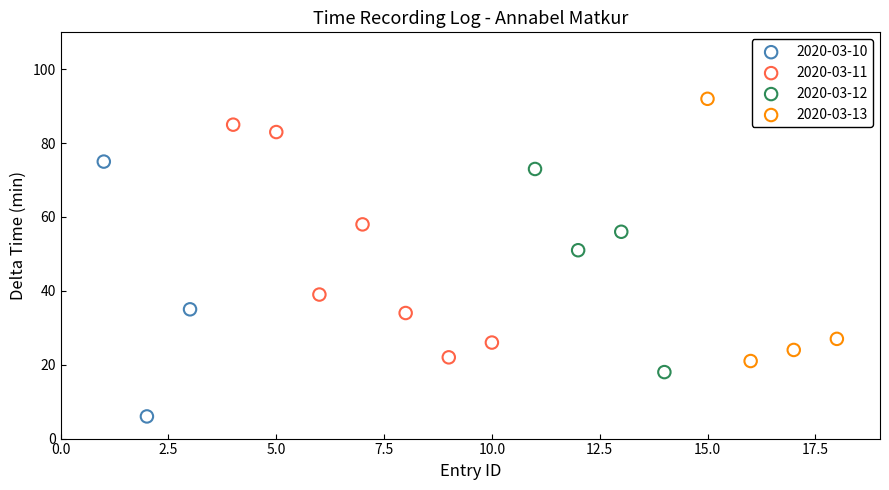

Which series contains the highest Y value?

2020-03-13